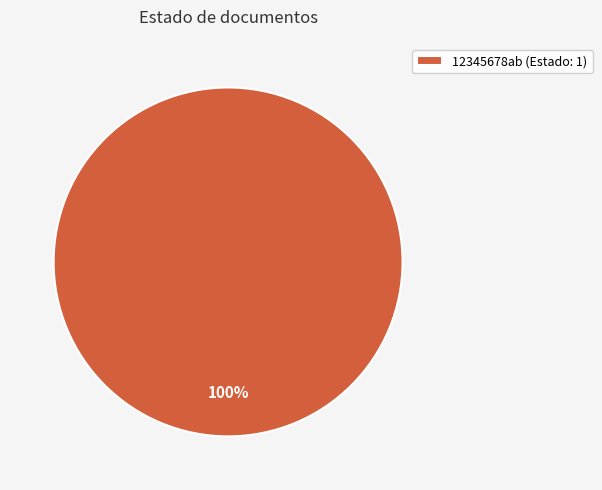

What percentage is the 12345678ab (Estado: 1) slice, to the nearest percent?

100%